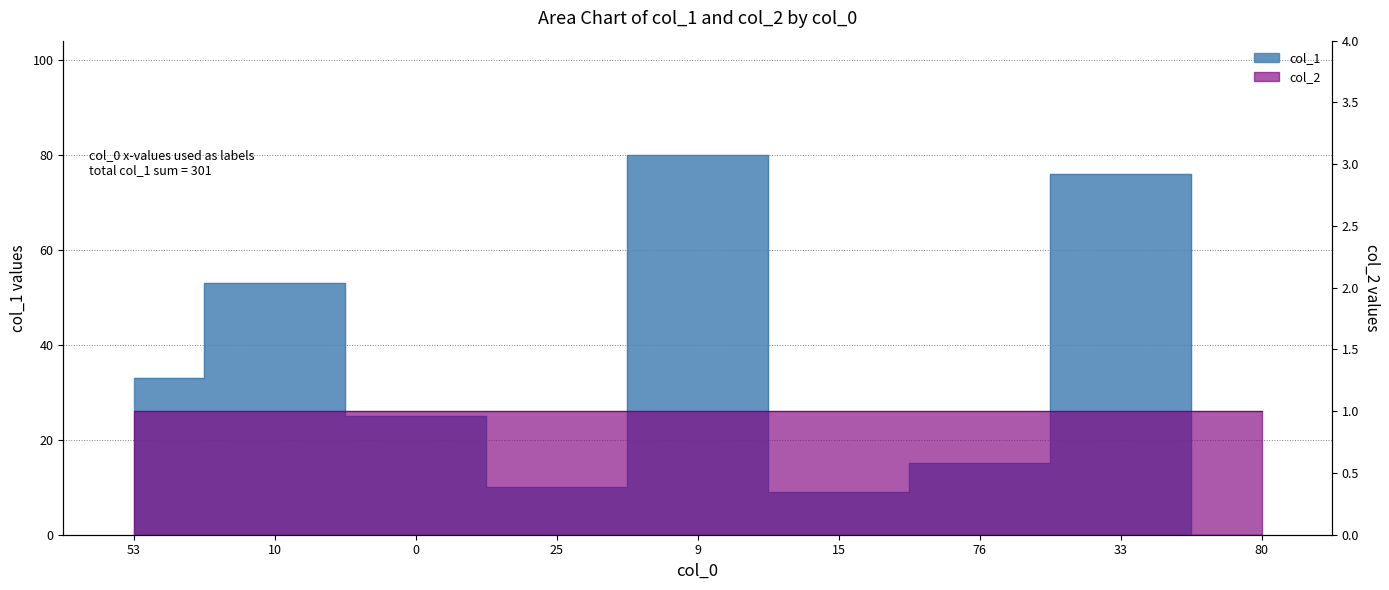

Approximately how many times larger is the value at 0 compared to 53?

0.8